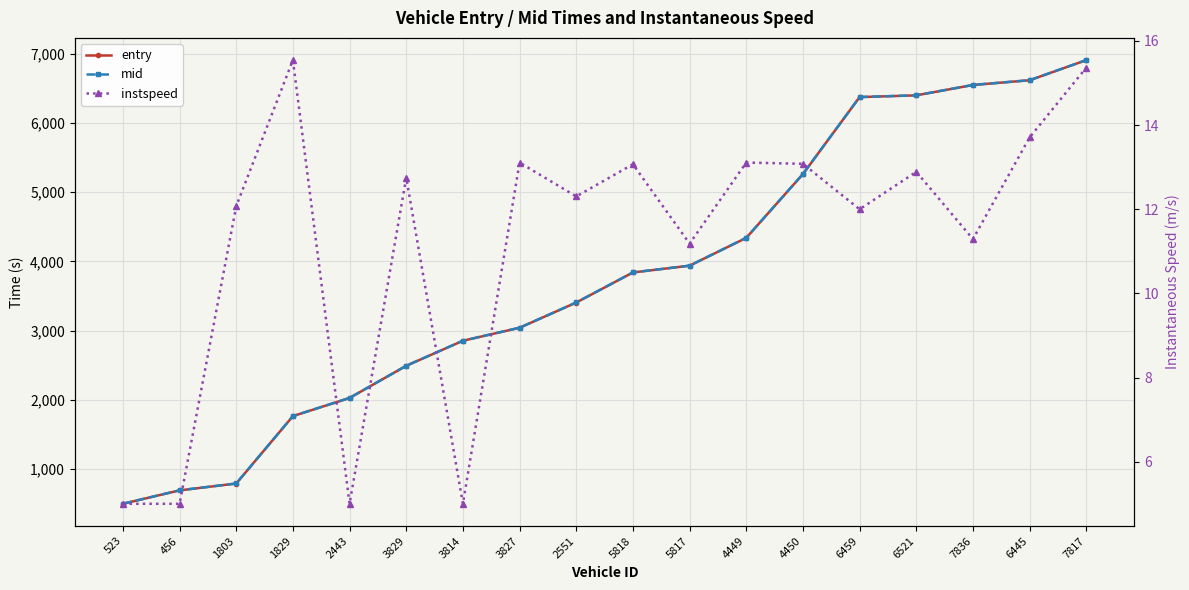

The instspeed series shows 13.1 at 5818. True or false?

True